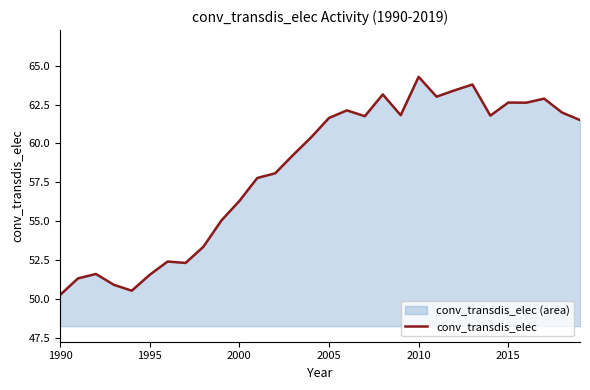

Where does the data first go above 61?

2005